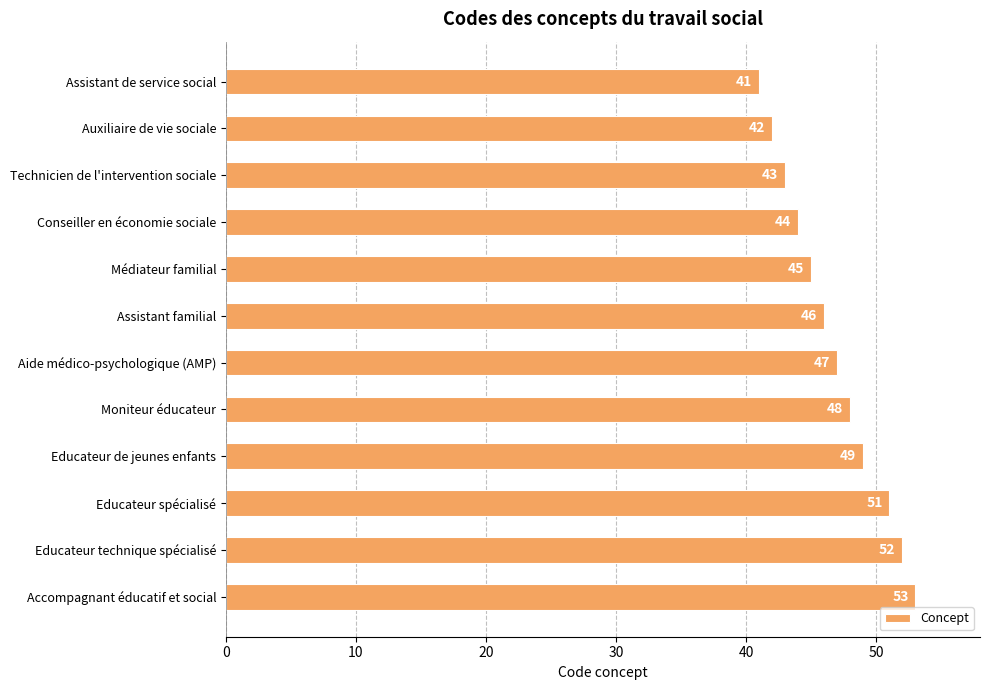

Reading top to bottom, what are all the values shown in this chart?

41	42	43	44	45	46	47	48	49	51	52	53